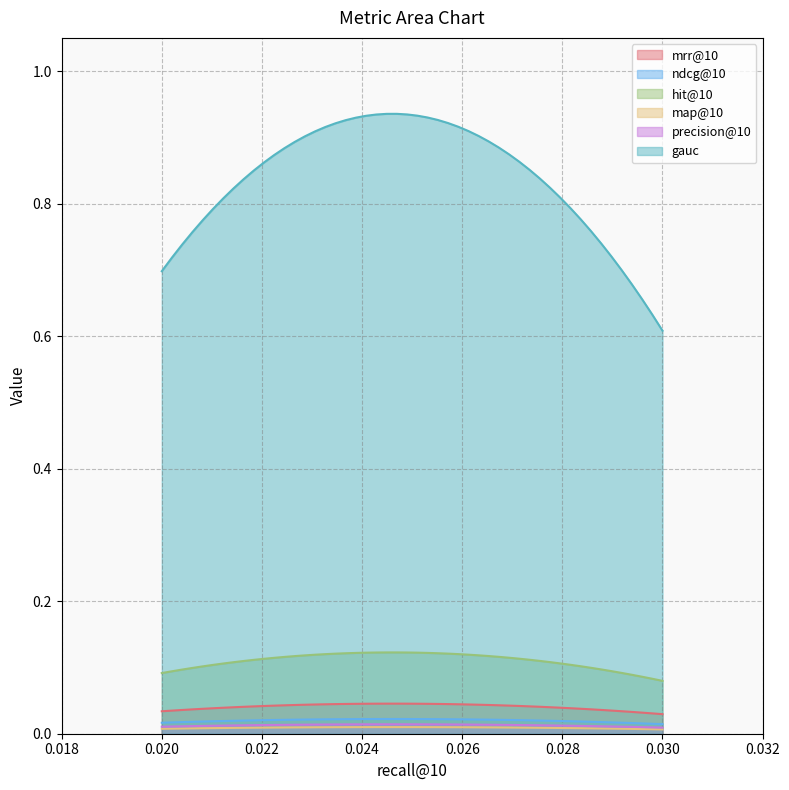

What is the total value across all series at 0.0246?

1.1